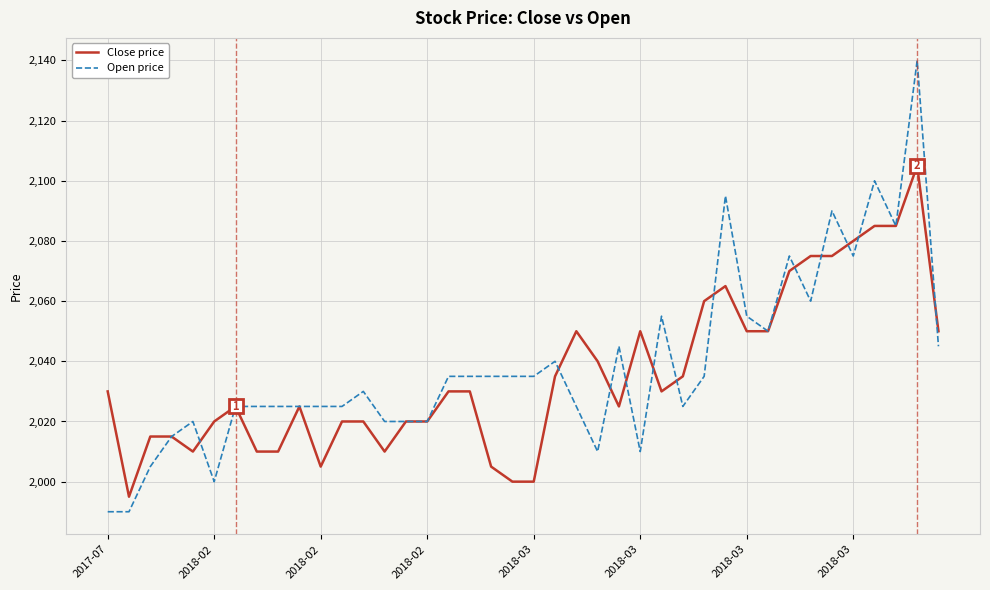

What is the lowest value of the Open price series?

1990